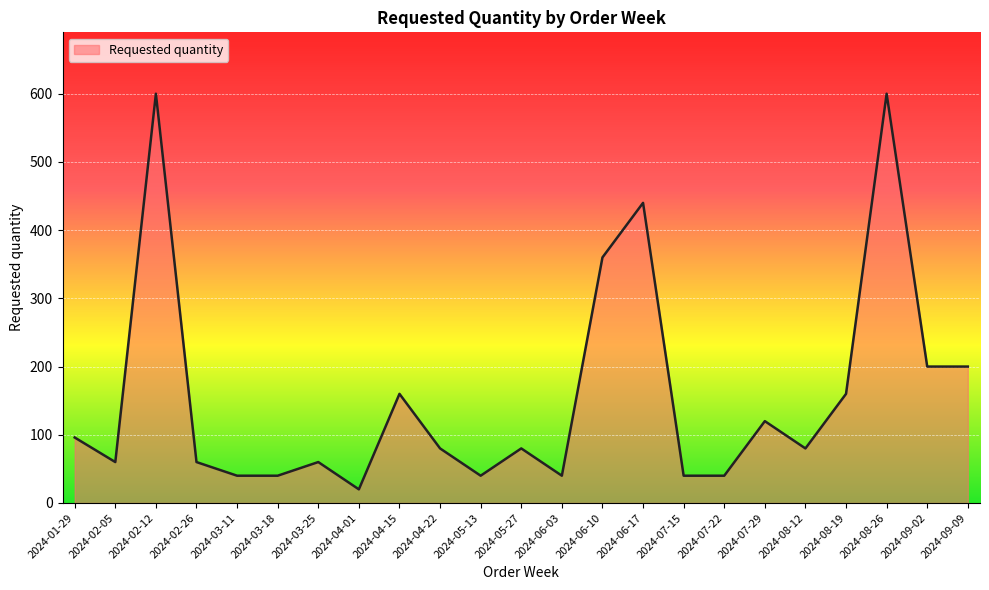

What is the average value?

157